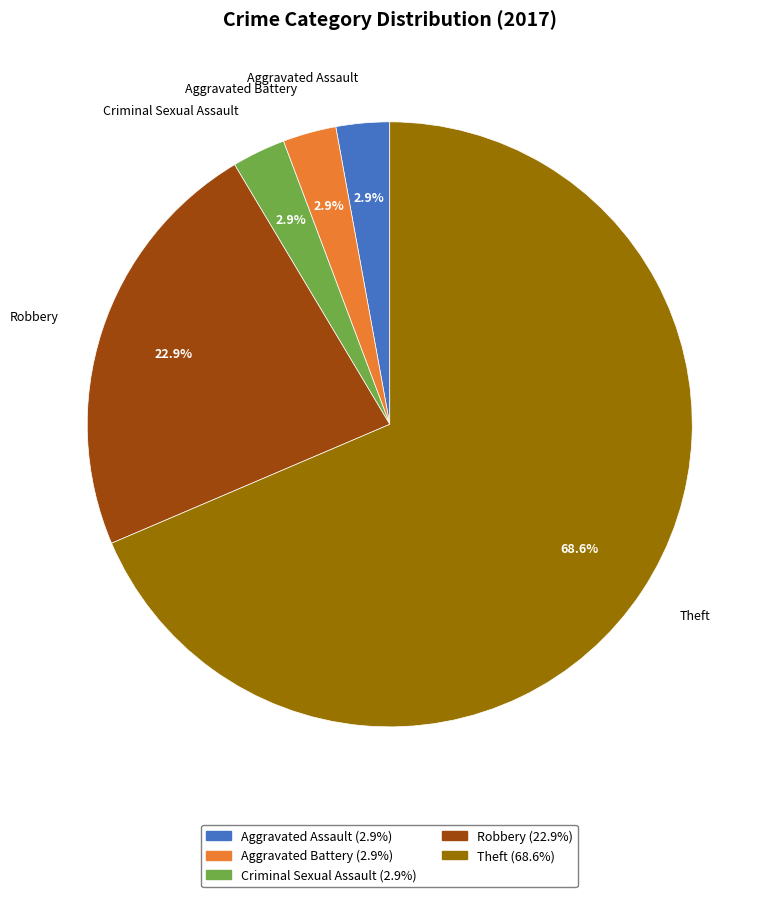

Is there a majority slice in this chart?

Yes